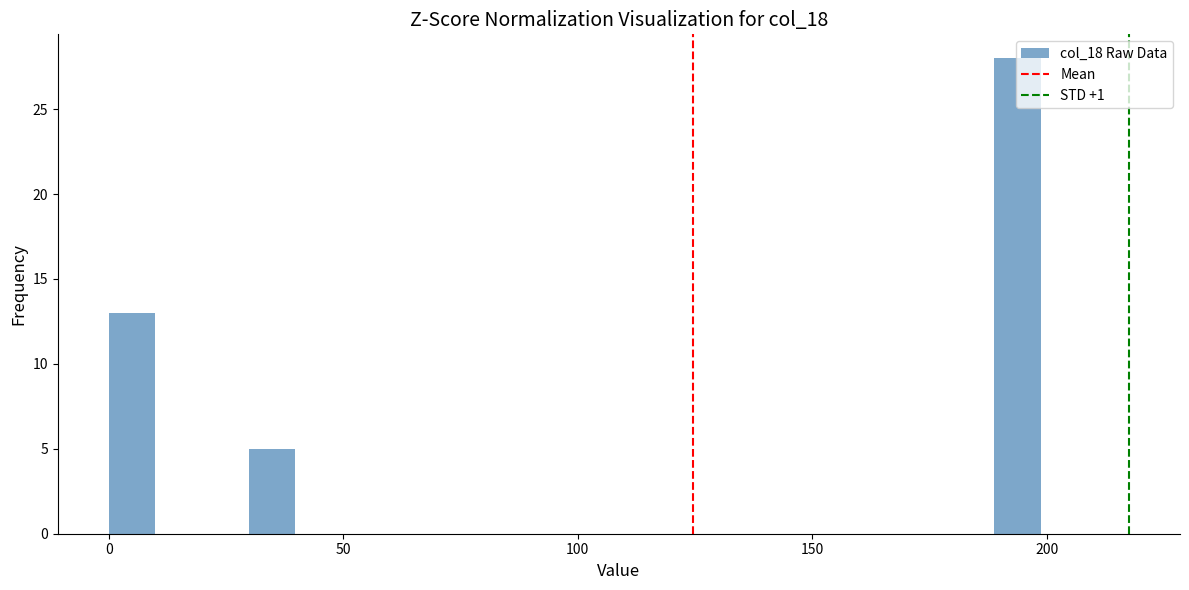

Around what value on the x-axis is the tallest bar? Give the approximate position of its centre, as read against the axis.

195